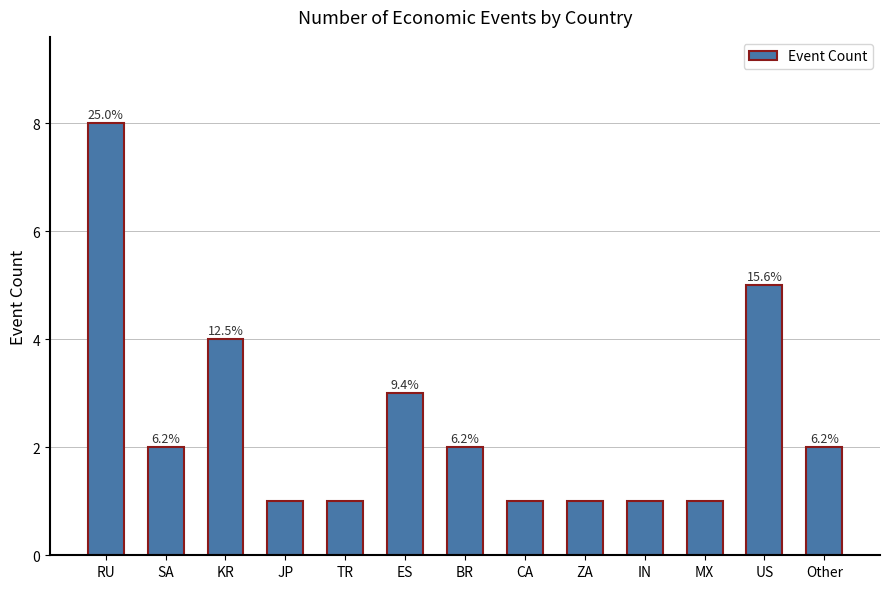

What is the label of the 12th bar from the left?

US